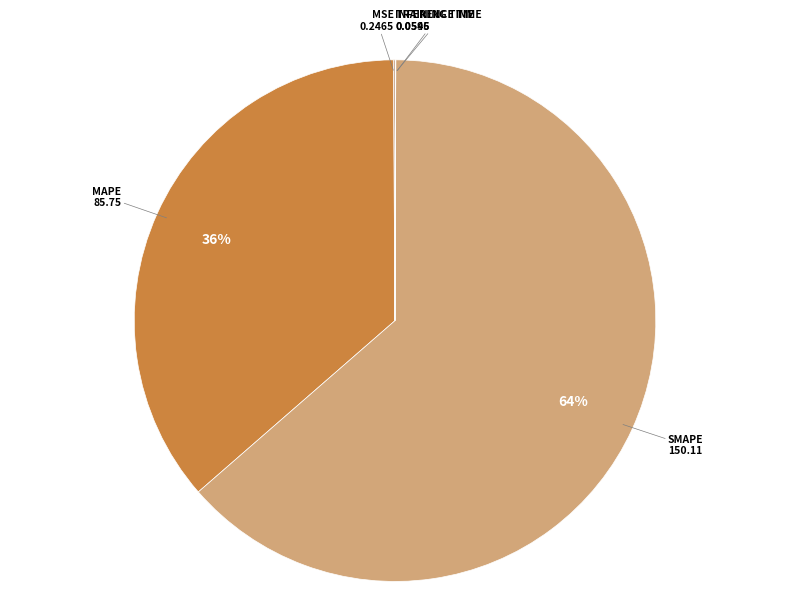

To the nearest percent, what is the difference between the largest and smallest slice percentages?

64%